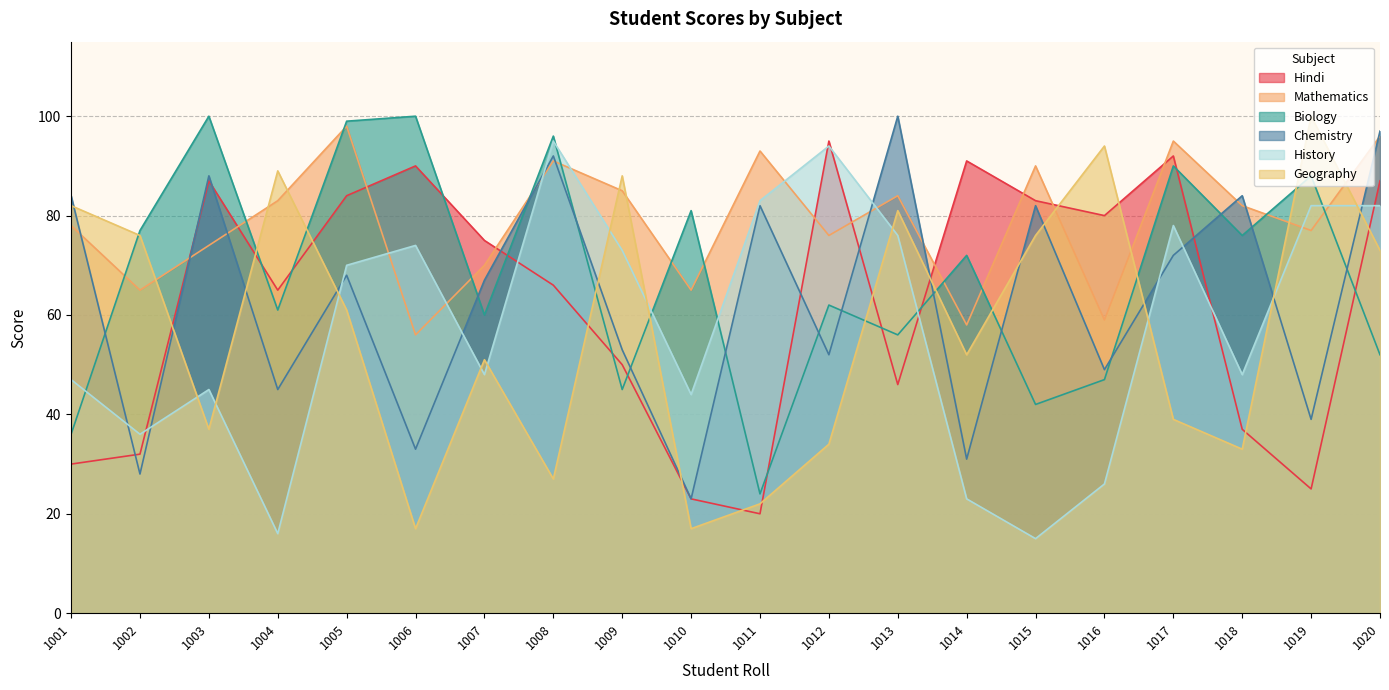

The Mathematics series shows 74 at 1003. True or false?

True